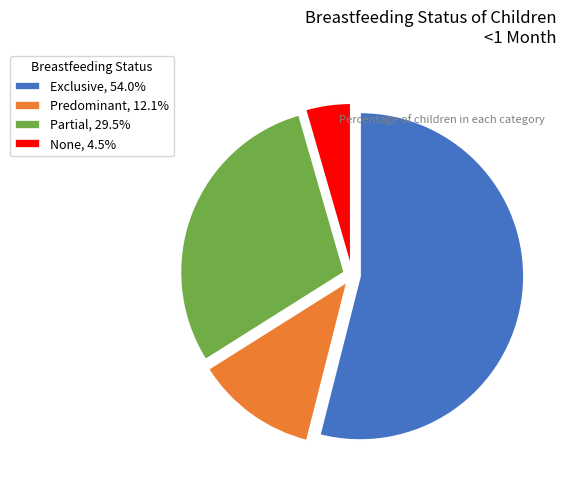

Is there a majority slice in this chart?

Yes